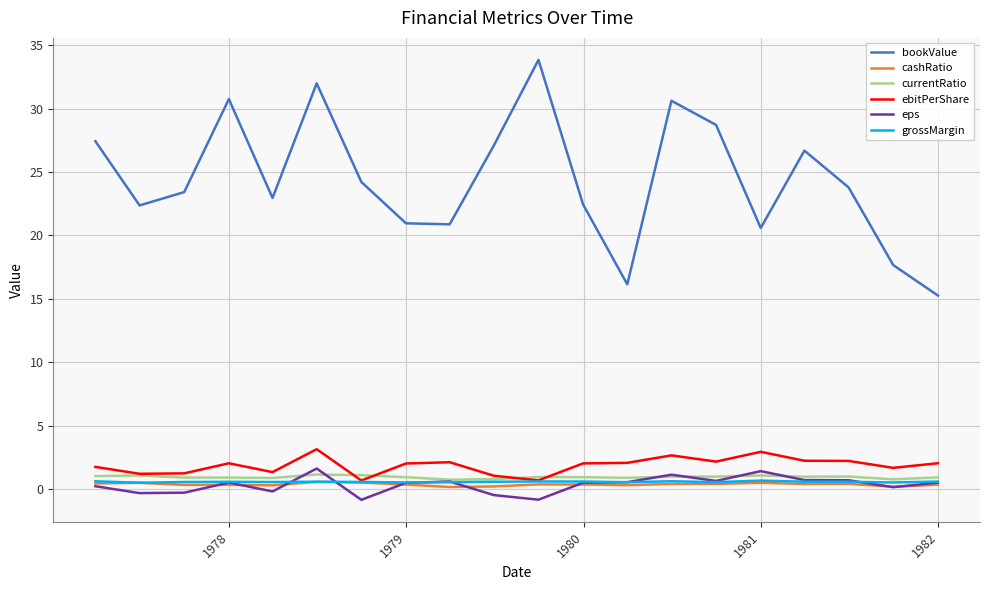

What is the maximum value for bookValue?

33.8